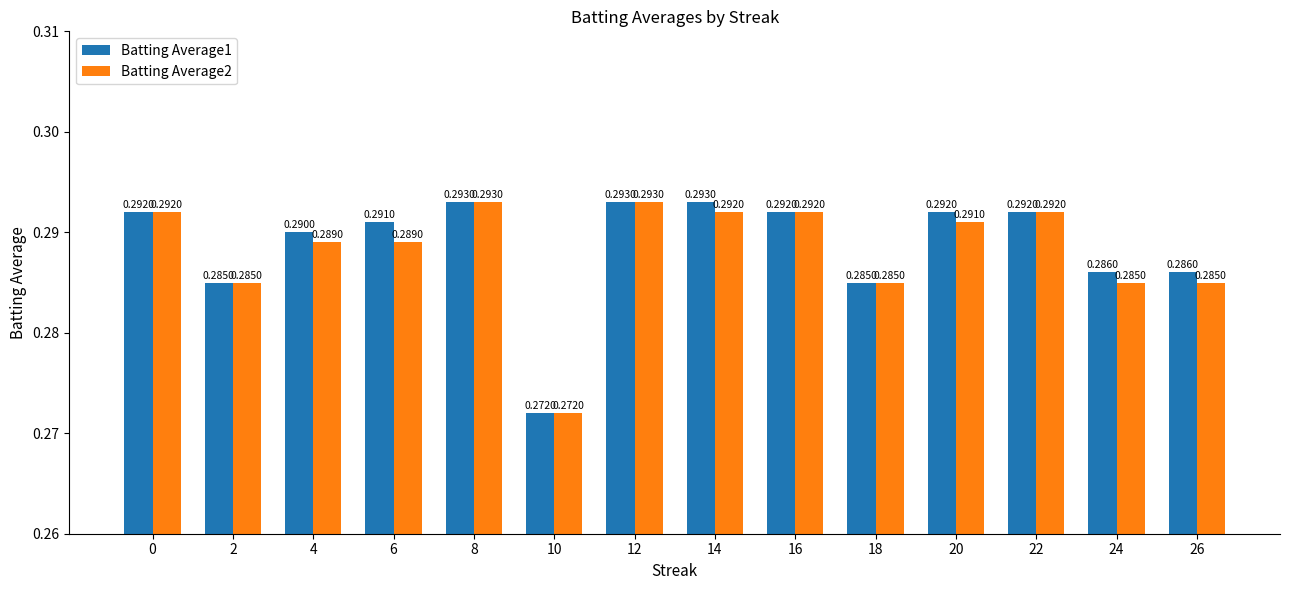

What is the sum of all Batting Average1 values?

4.0